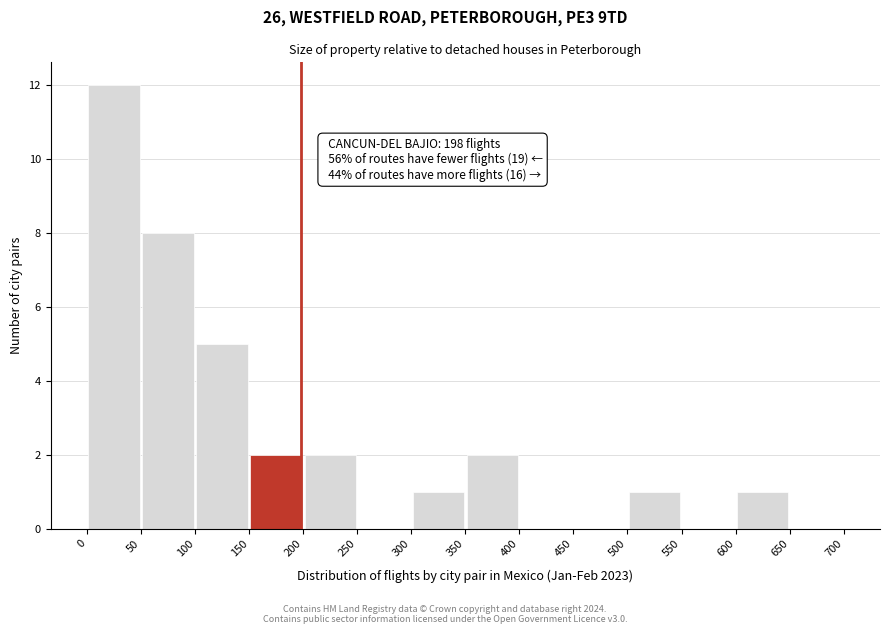

Which range on the x-axis has the tallest bar?

0 to 50